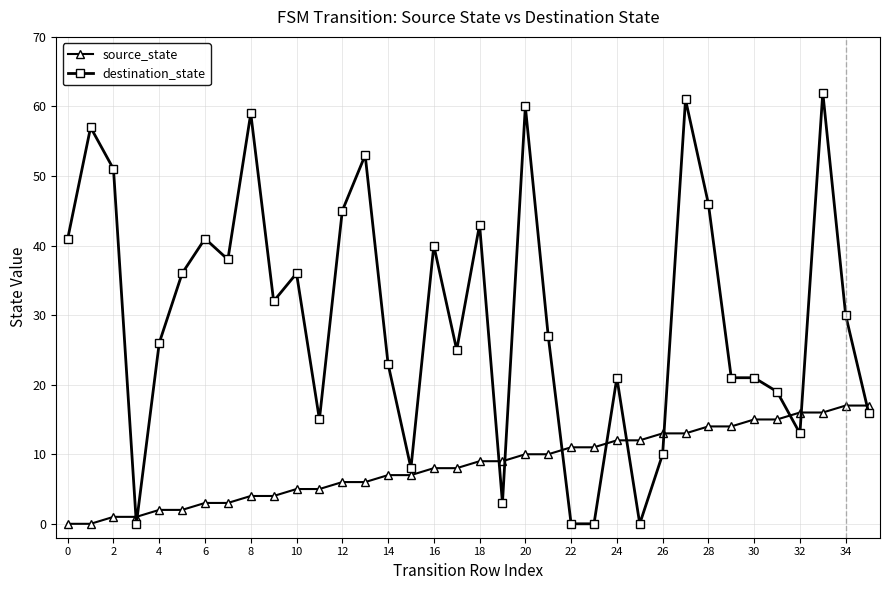

How many lines are shown in the chart?

2